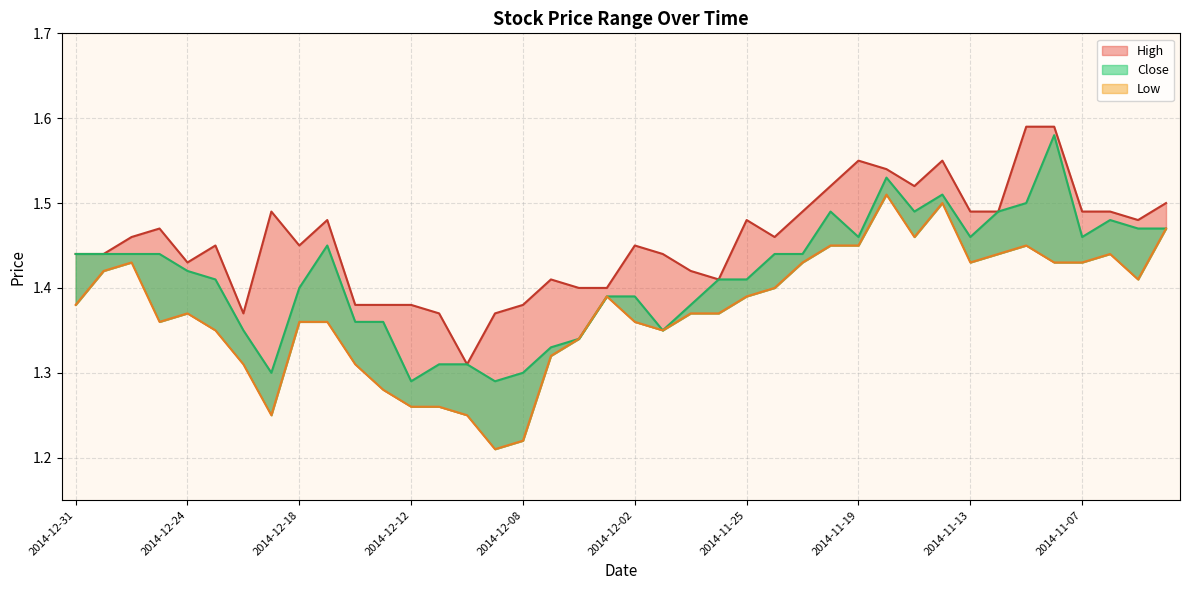

What is the minimum value shown in the chart?

1.2